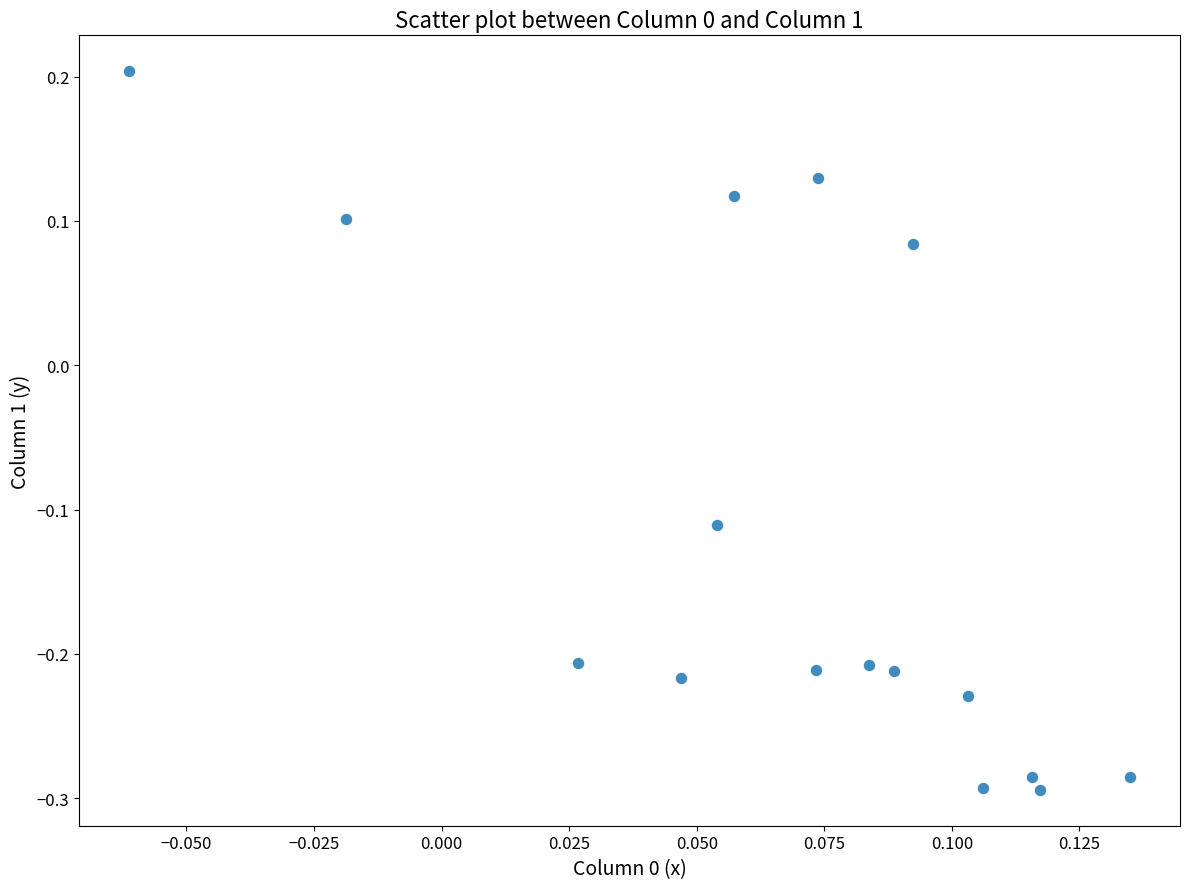

What is the range of Y values (max minus min)?

0.5